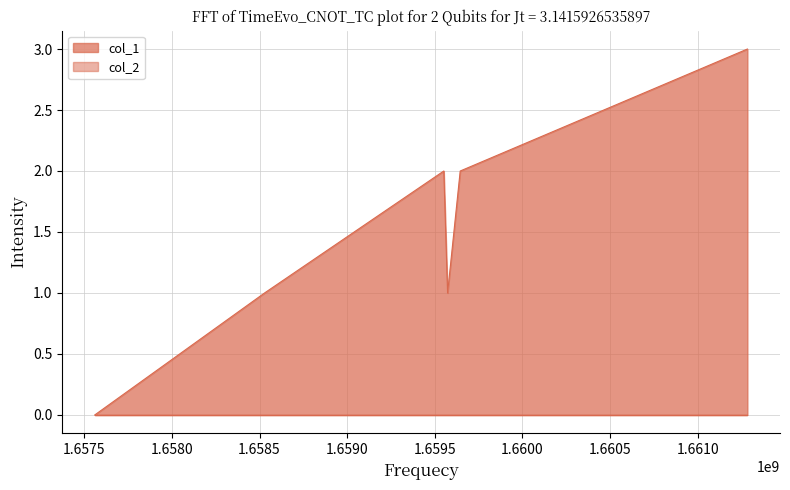

Rank the categories by value from highest to lowest.

1661282678, 1659551070, 1659644649, 1658528702, 1659572687, 1657560309